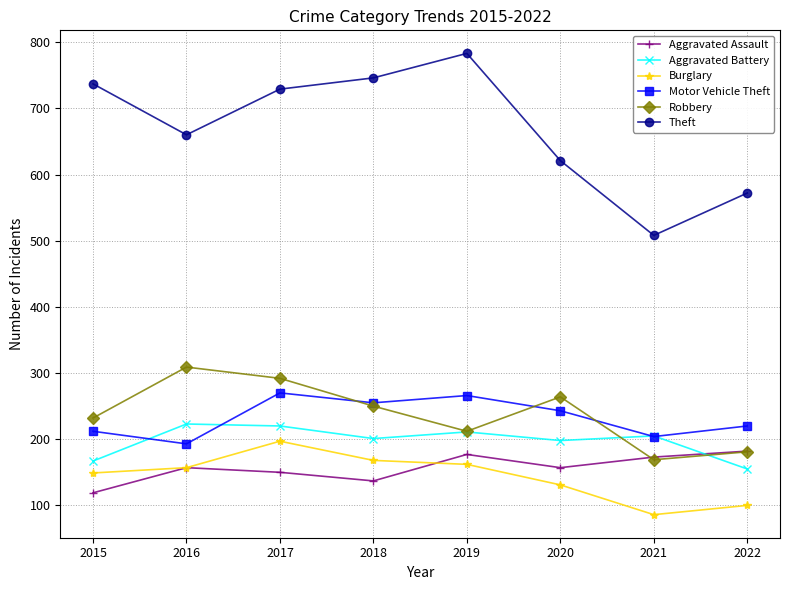

Between 2020 and 2021, which series saw the biggest shift?

Theft